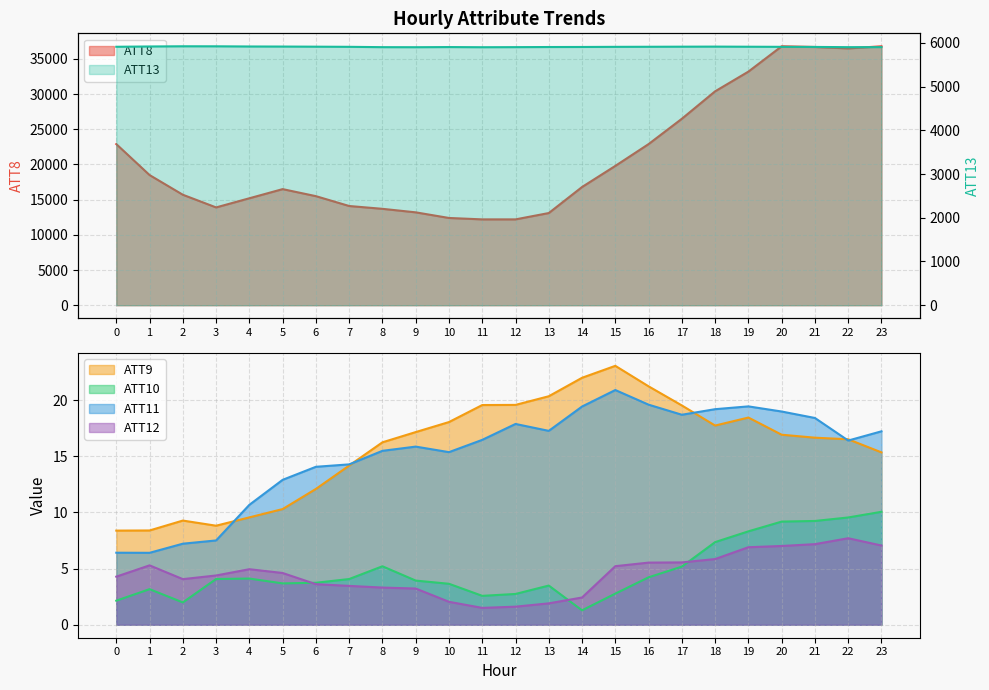

What is the total value across all series at 22?

42450.5